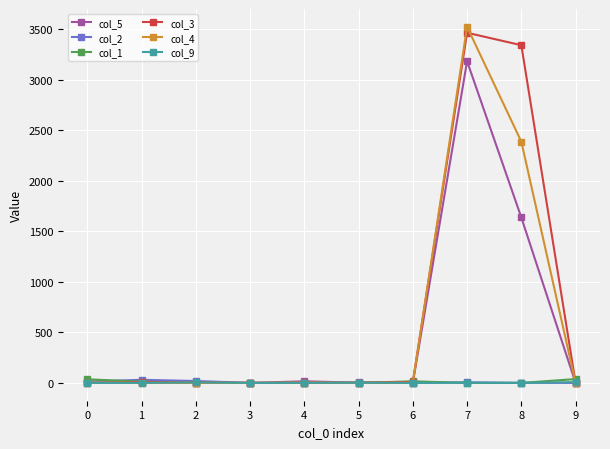

Does the chart display data point markers on the line(s)?

Yes